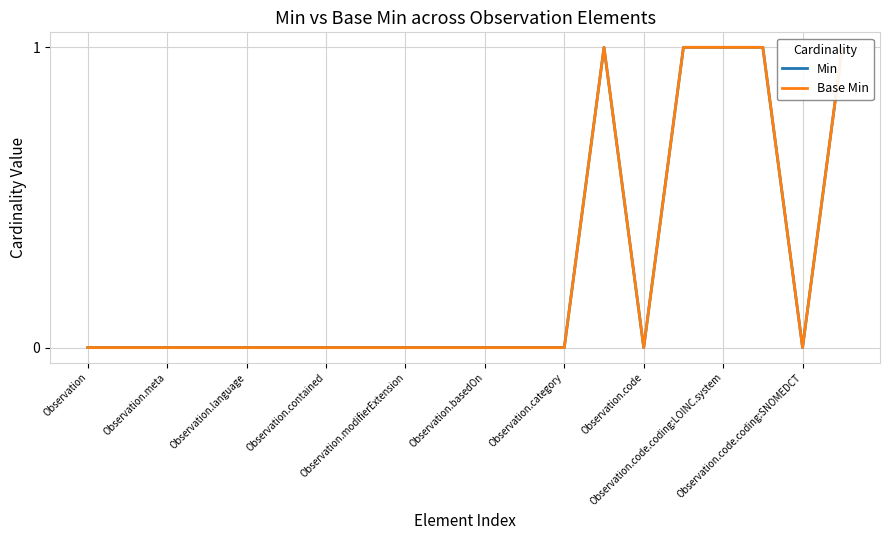

The Min series shows 1 at Observation.contained. True or false?

False